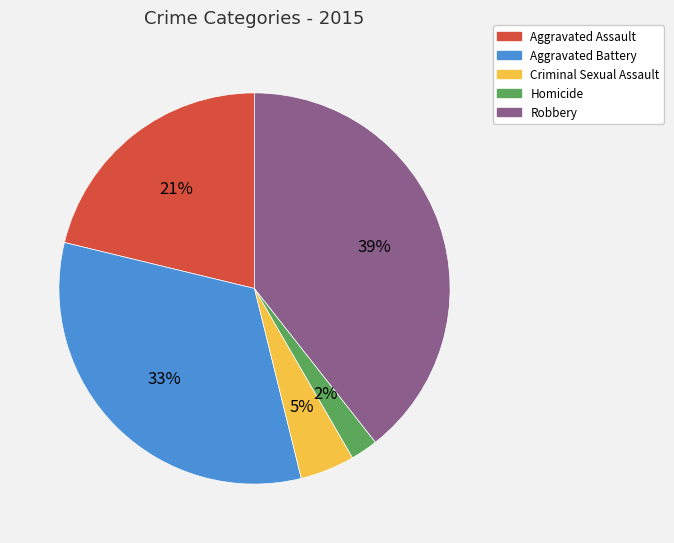

To the nearest percent, what percentage of the pie is Aggravated Assault?

21%